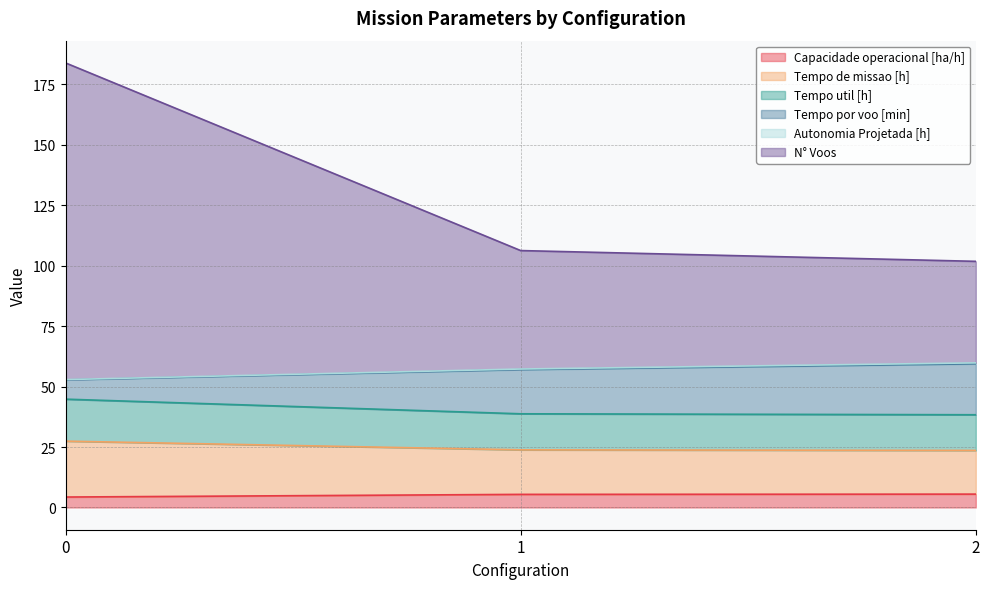

At how many categories does at least one series exceed 61?

3